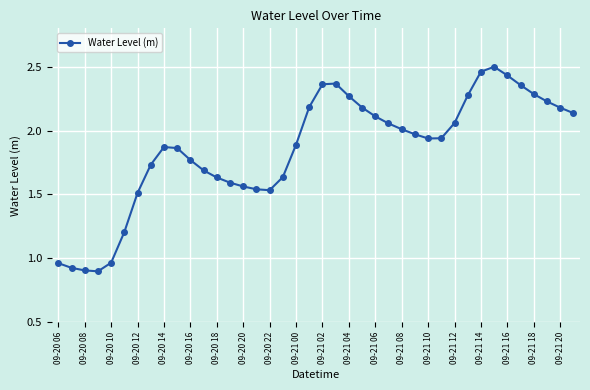

What is the sum of all values?

74.0